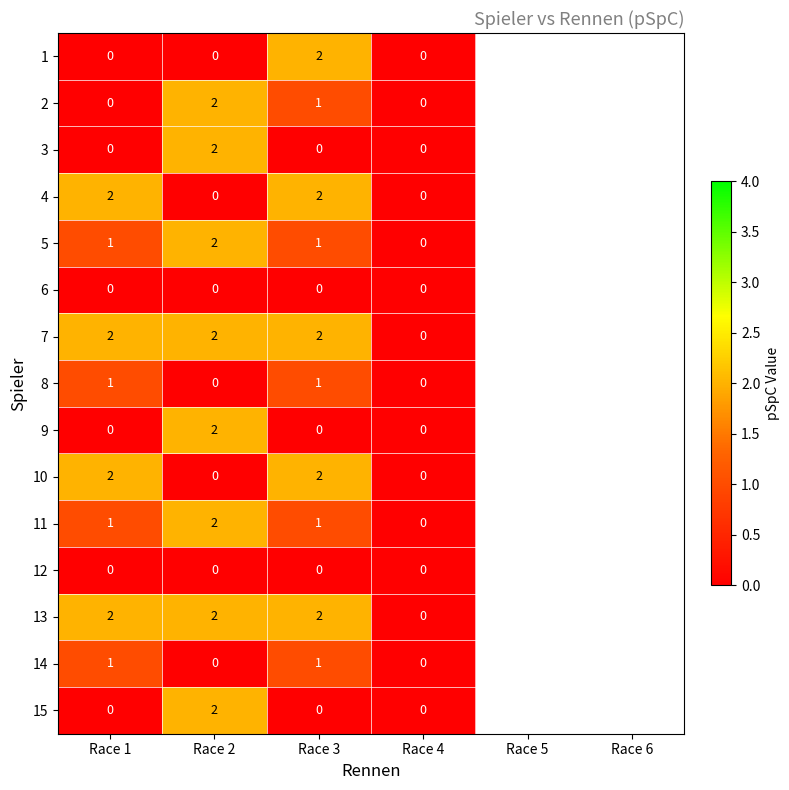

True or false: 14 has a value of 0 at Race 2.

True